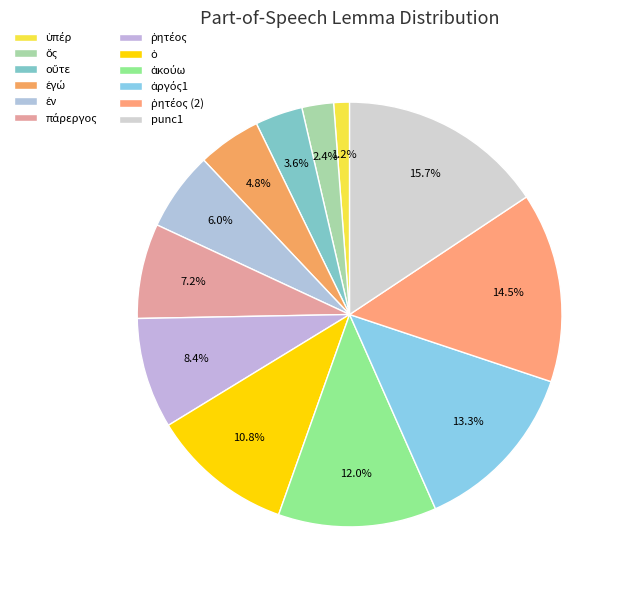

True or false: ῥητέος accounts for 8% of the total.

True